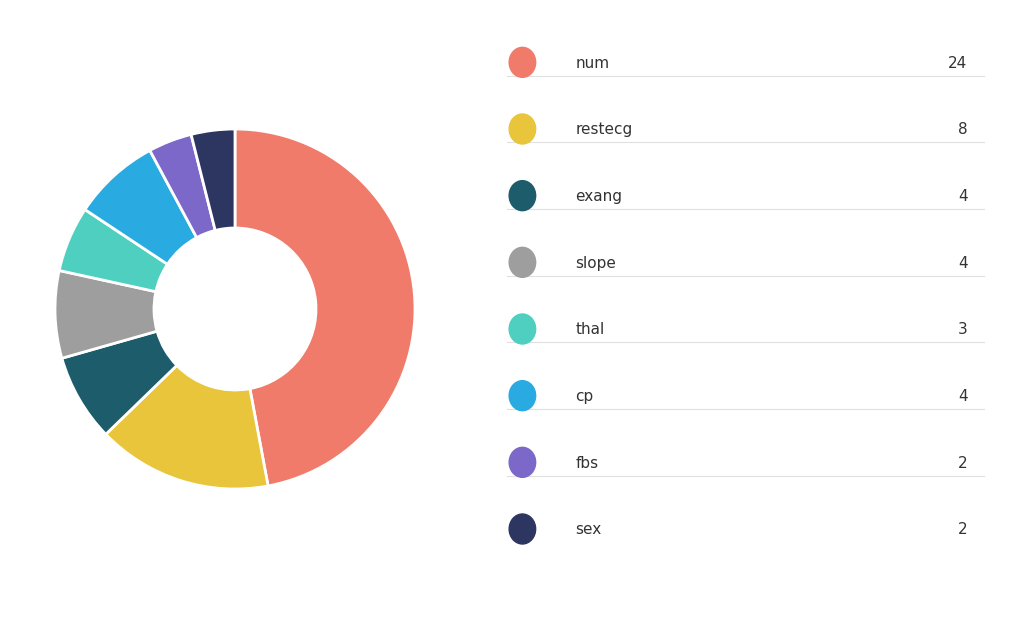

Does any single category account for the majority?

No